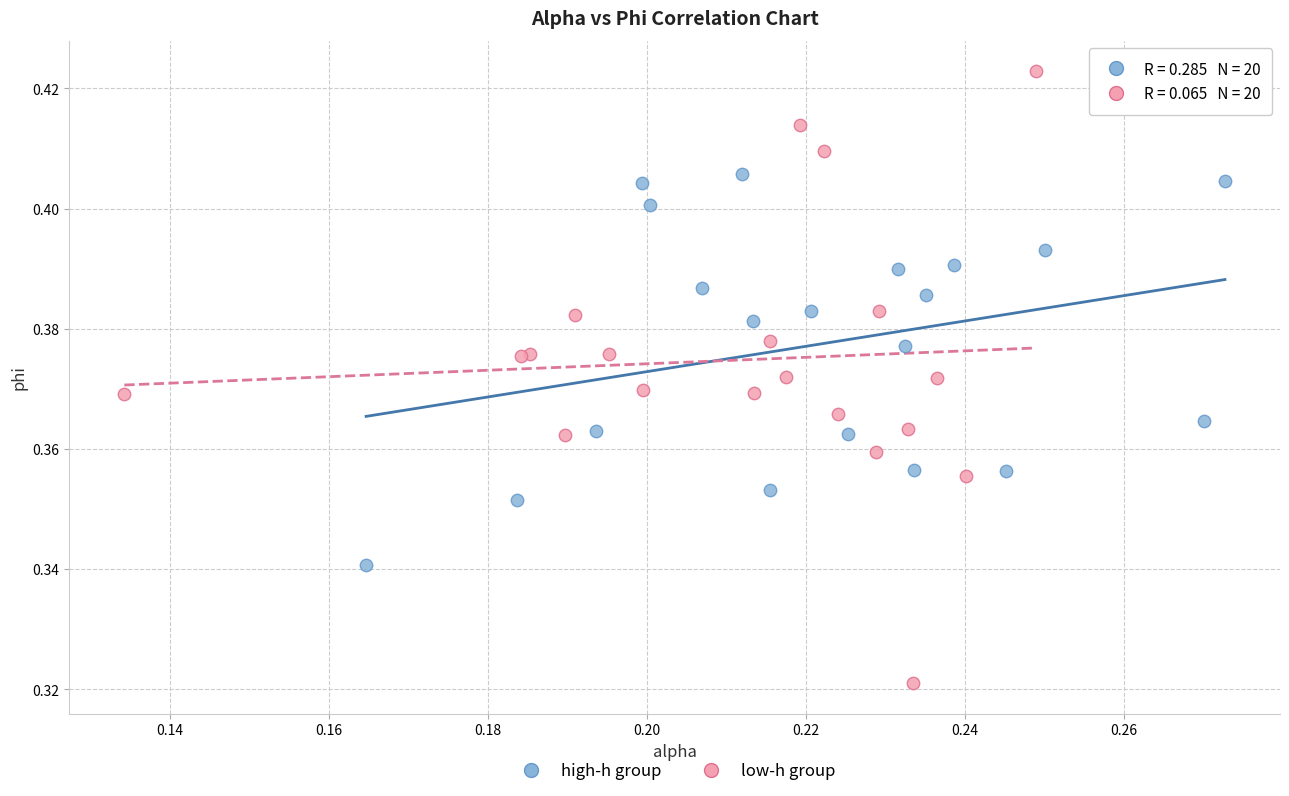

Which series contains the lowest Y value?

low-h group